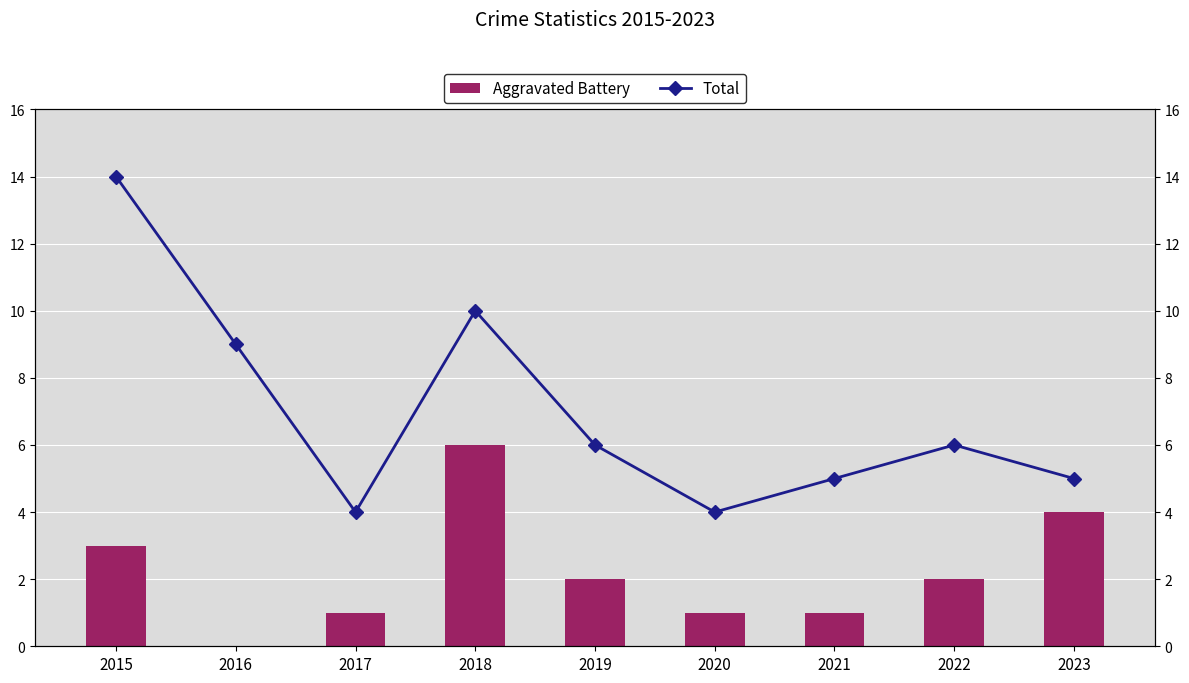

Count the Total values in the range 5 to 9.

5